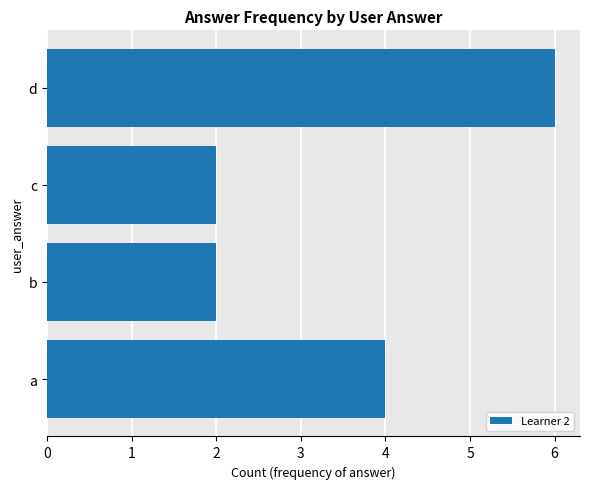

What value does the data have at d?

6